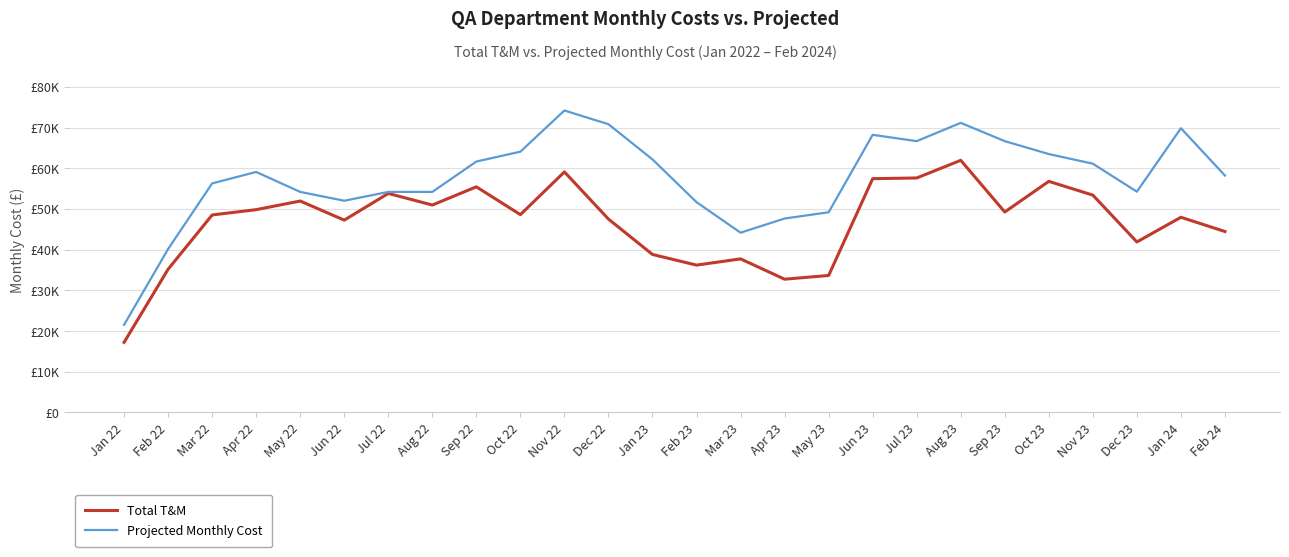

What is the average value of the Total T&M series?

46732.0